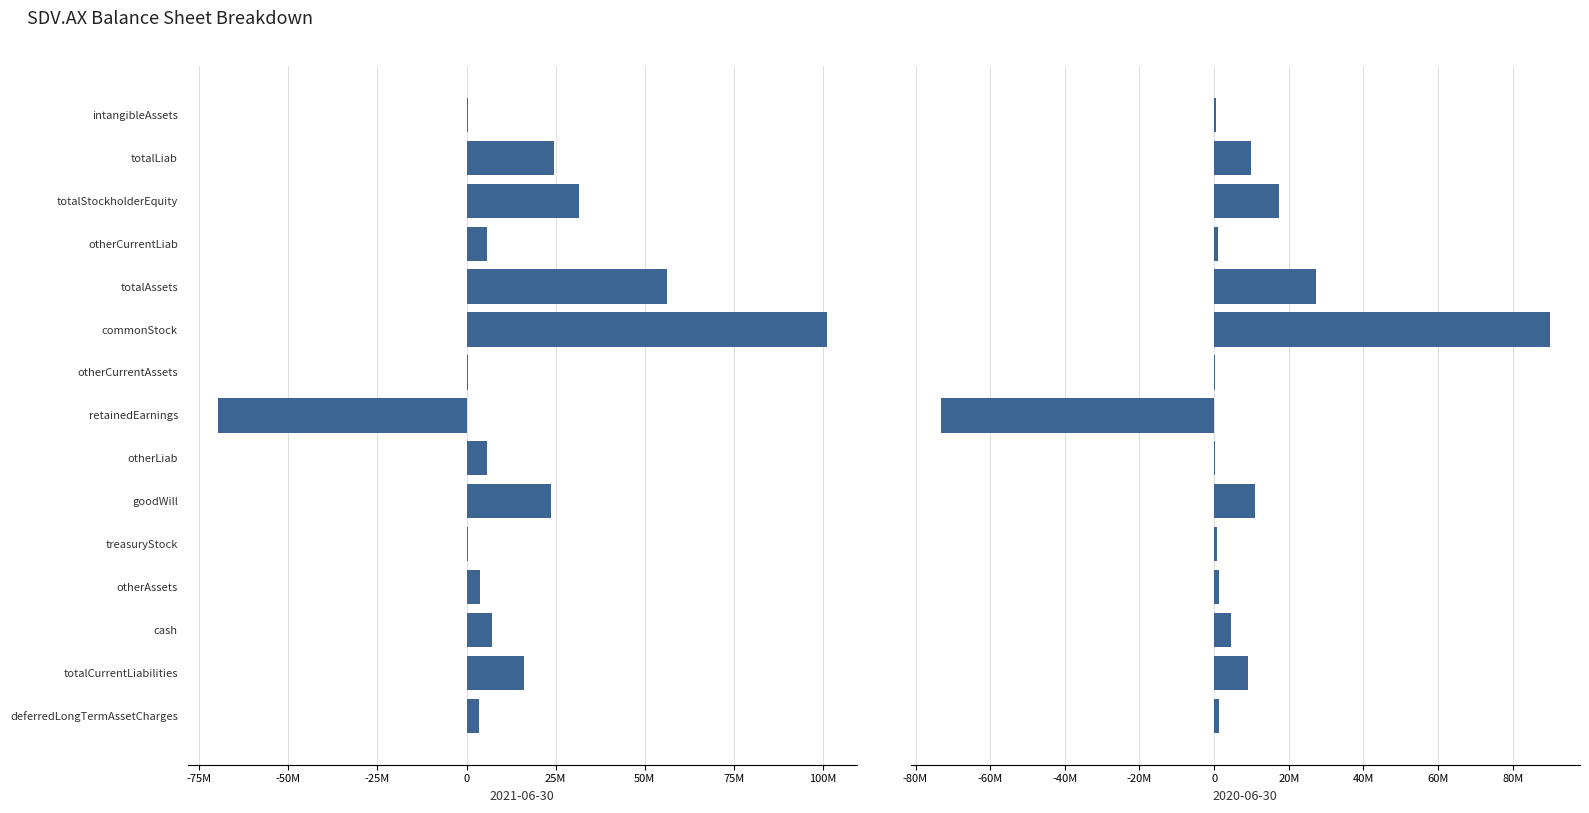

What is the spread (max minus min) of values at treasuryStock?

369782